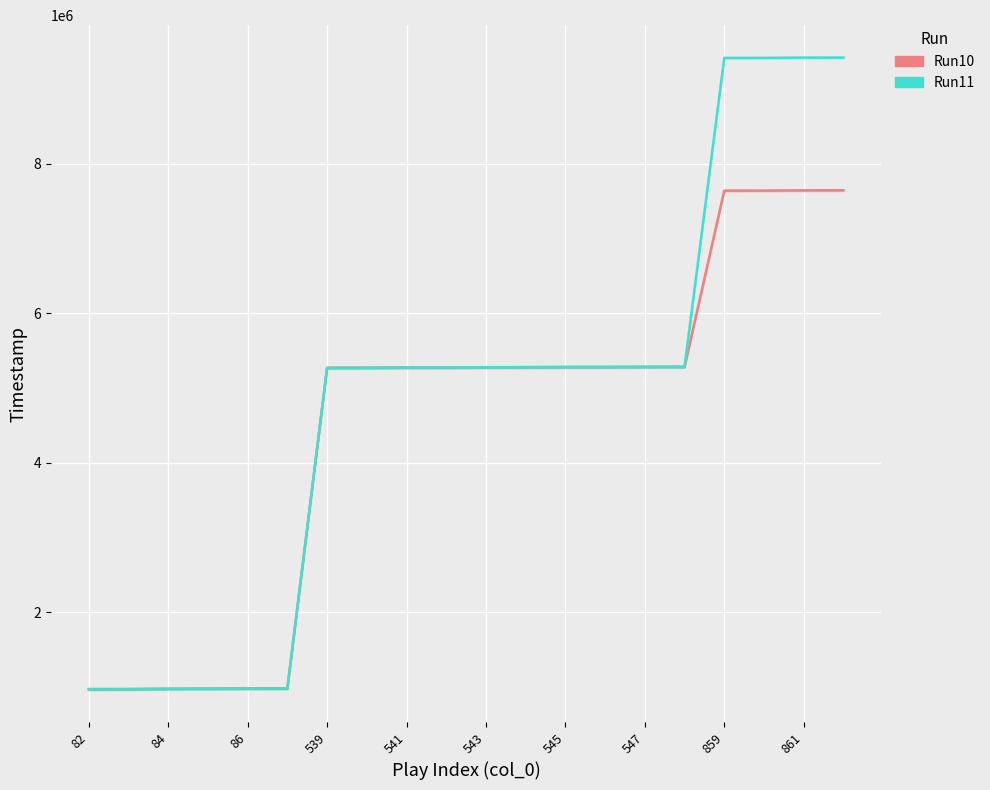

True or false: Run11 and Run10 cross at least once.

False